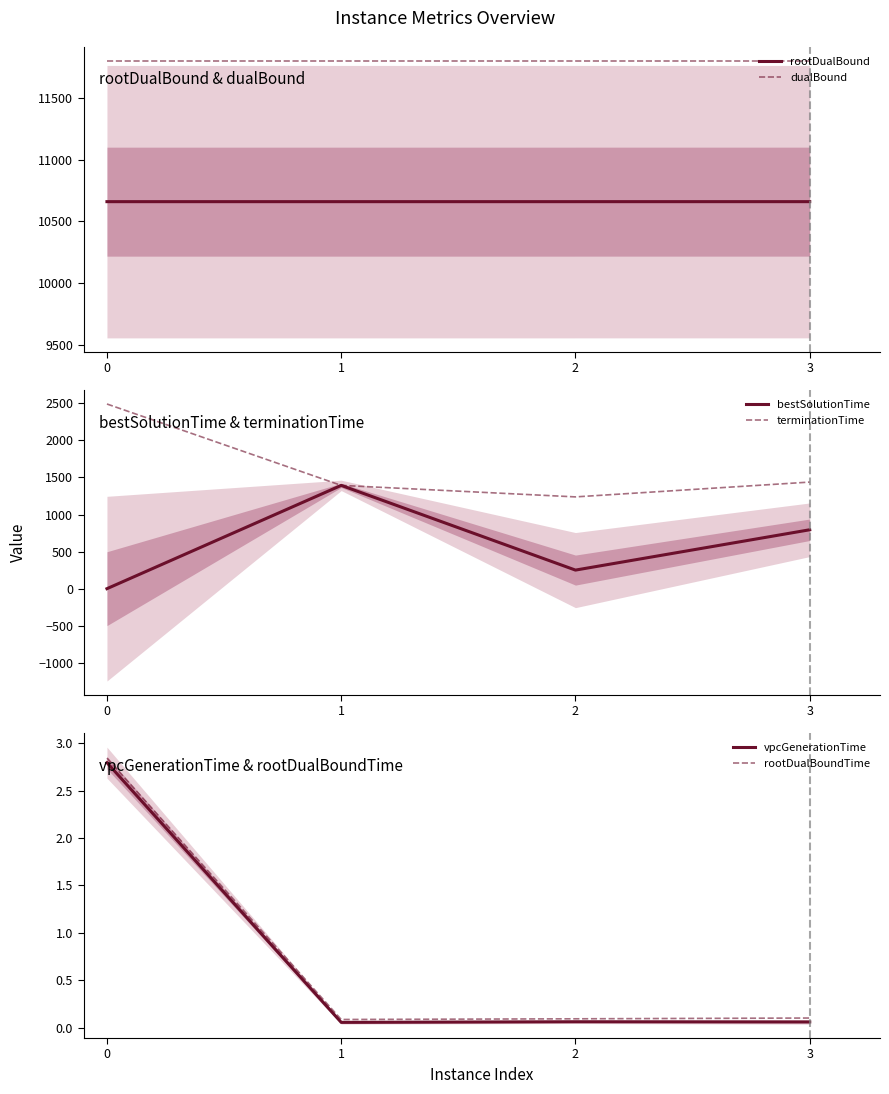

Reading left to right, extract all data points from this chart.

rootDualBound: 0=10659.9	1=10659.9	2=10659.9	3=10659.9
dualBound: 0=11800.0	1=11800.0	2=11800.0	3=11800.0
bestSolutionTime: 0=5.0	1=1393.2	2=254.7	3=796.7
terminationTime: 0=2487.1	1=1393.2	2=1238.5	3=1437.6
vpcGenerationTime: 0=2.8	1=0.1	2=0.1	3=0.1
rootDualBoundTime: 0=2.8	1=0.1	2=0.1	3=0.1